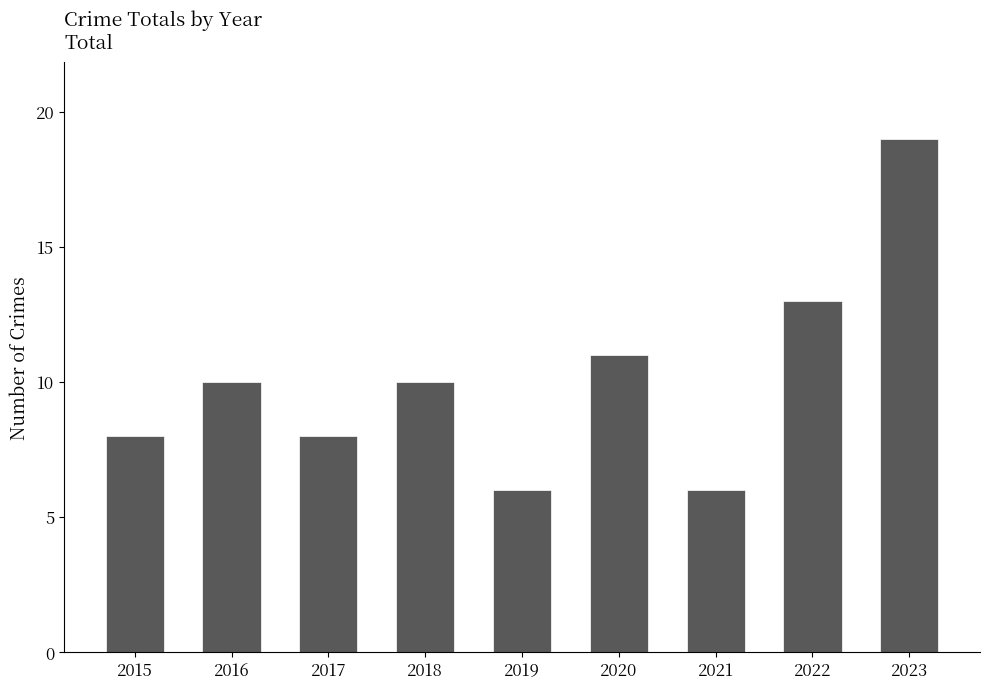

The chart shows a value of 10 at 2016. True or false?

True